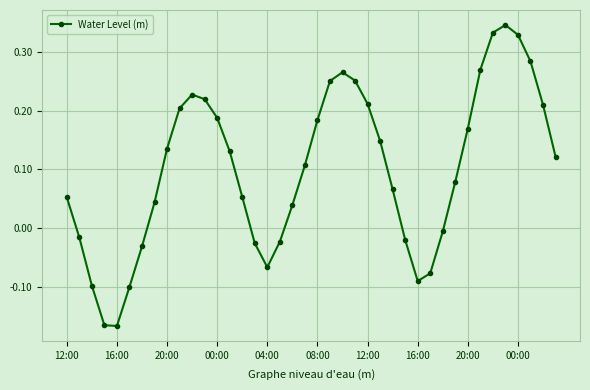

How many points are lower than both their immediate neighbors (excluding endpoints)?

3